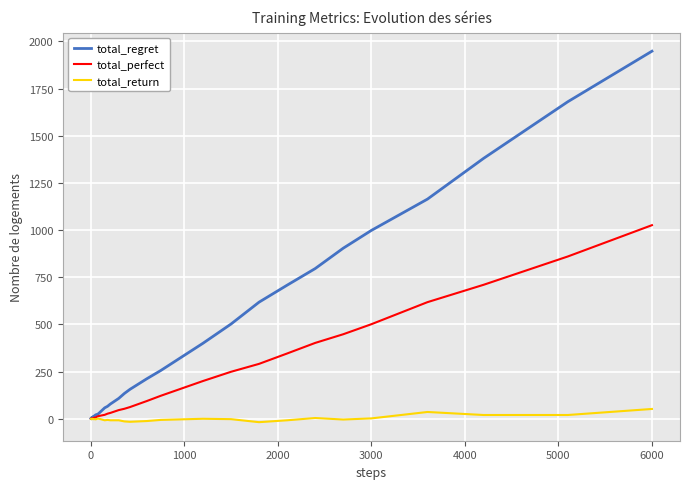

What is the maximum value for total_return?

52